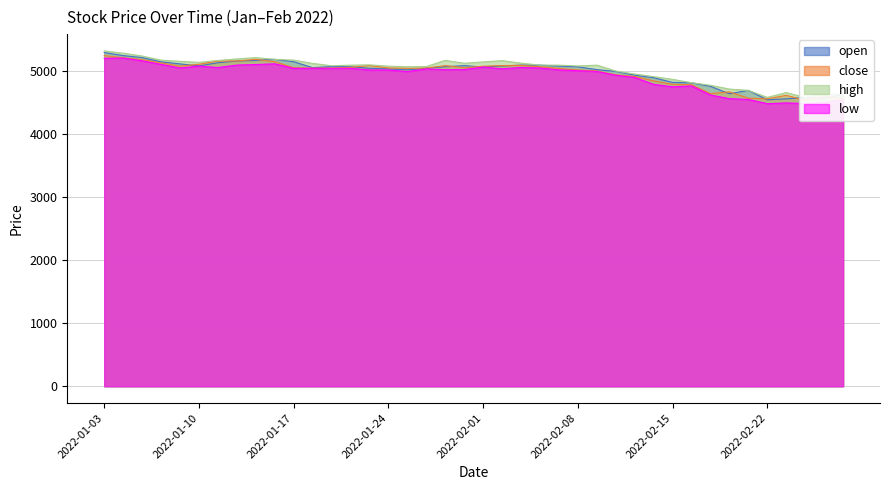

Rank the series by their maximum value, from lowest to highest.

low, close, open, high